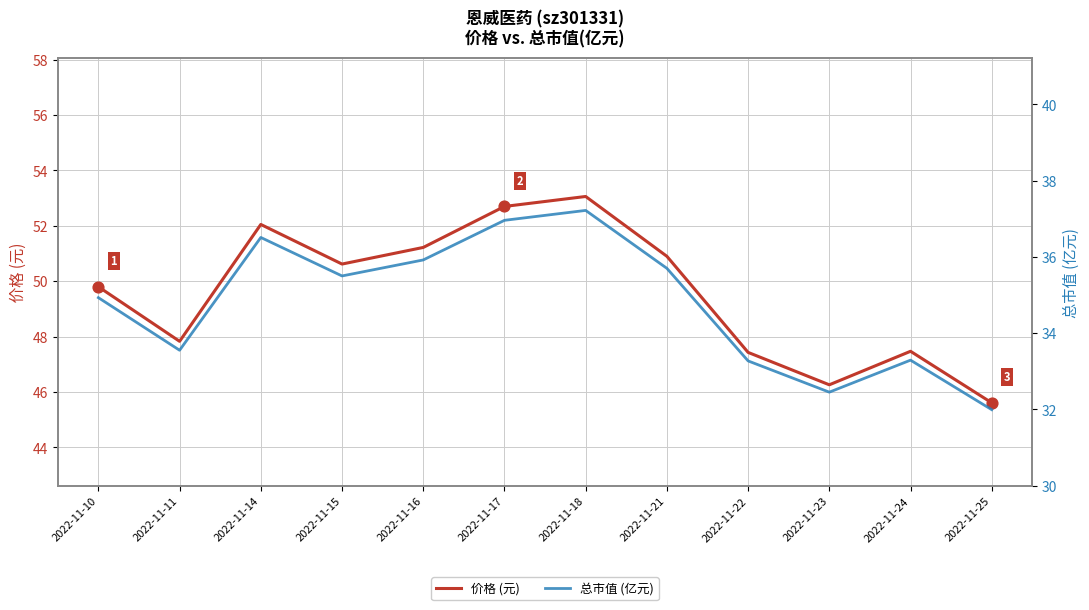

At how many categories does at least one series exceed 35?

12